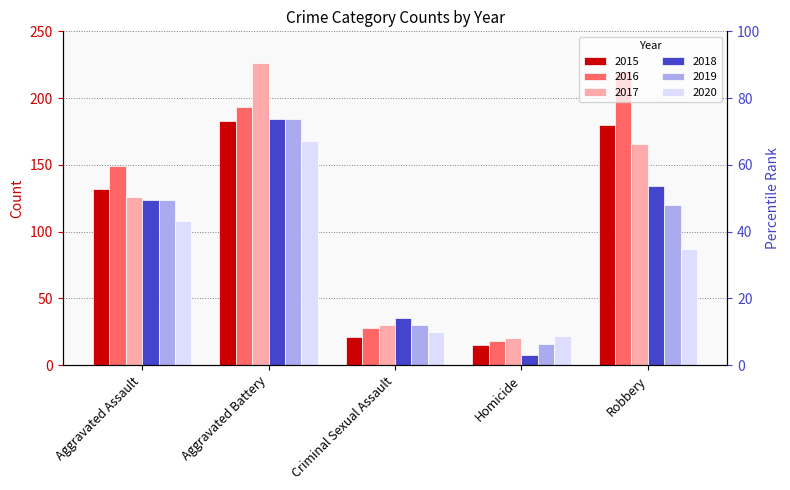

Does the chart contain stacked bars?

No